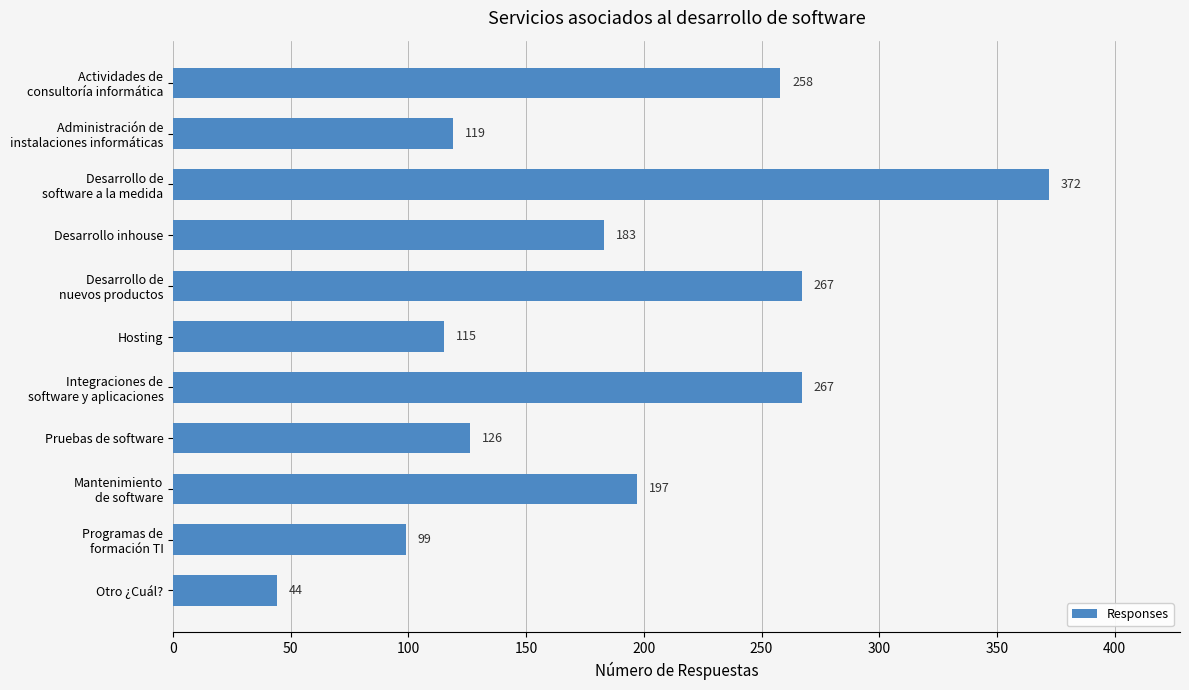

What is the average value?

186